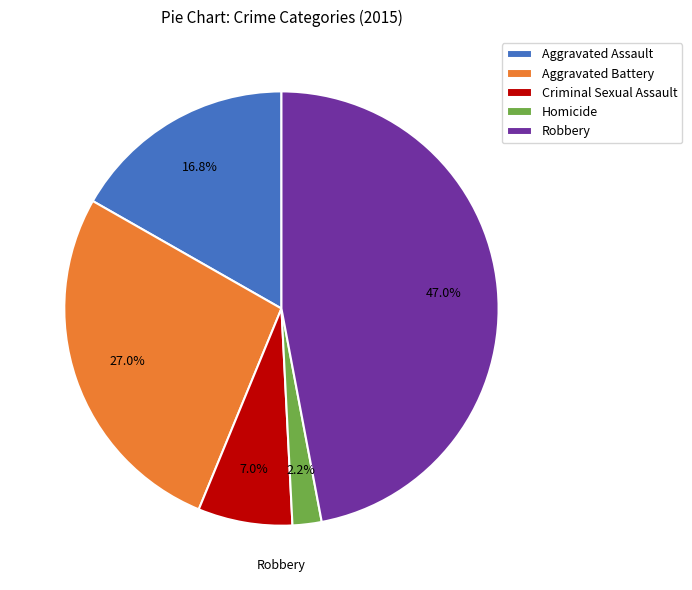

Count the number of slices in the pie.

5